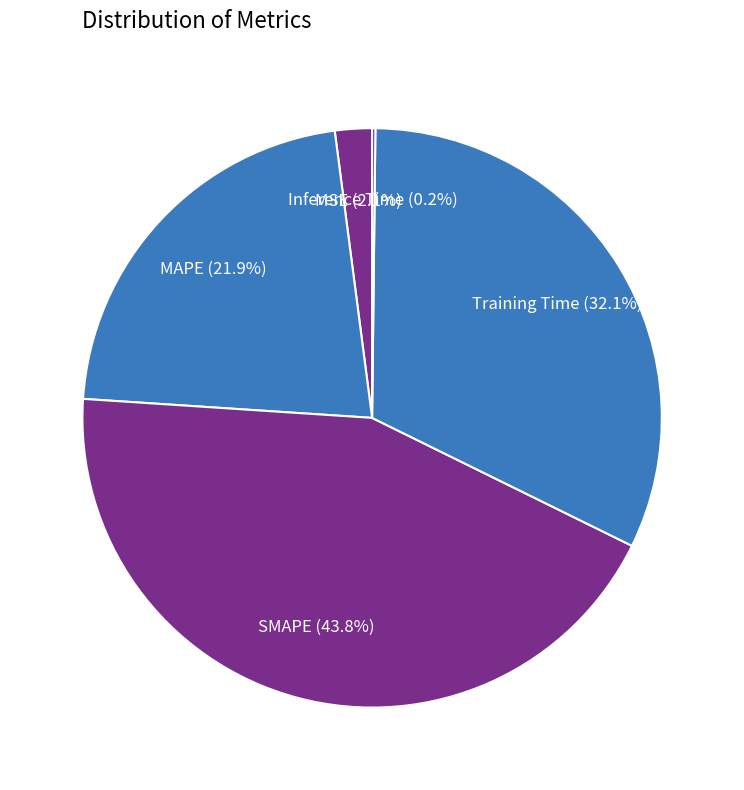

Is there a majority slice in this chart?

No